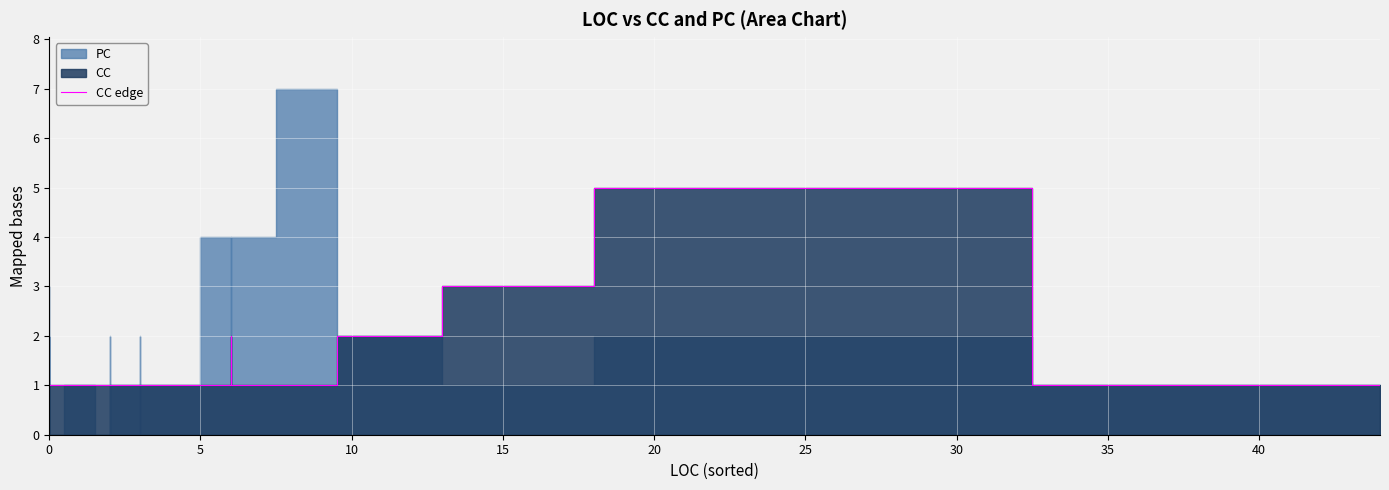

Read the value at 0.

1